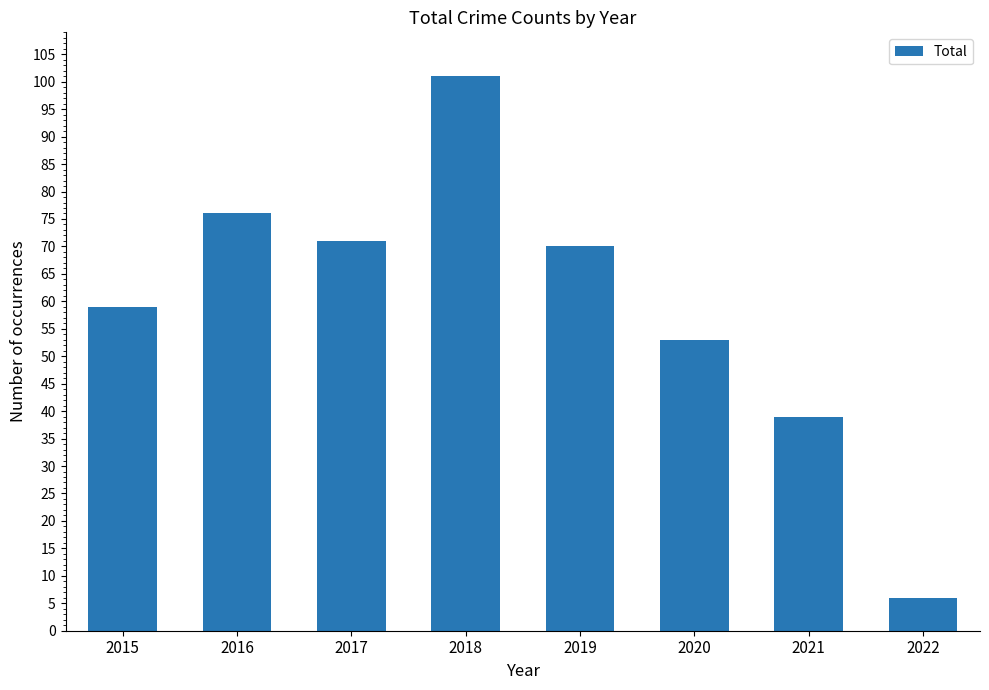

Are the bars grouped side by side (vs. stacked)?

No